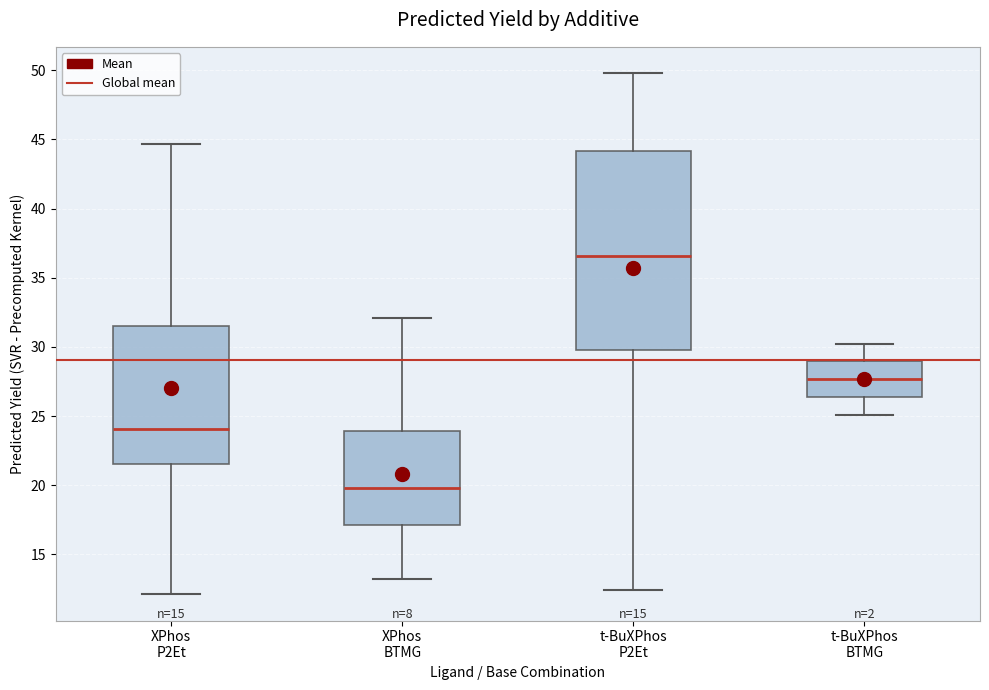

Comparing the boxes themselves (not the whiskers), which one is the tallest?

t-BuXPhos P2Et